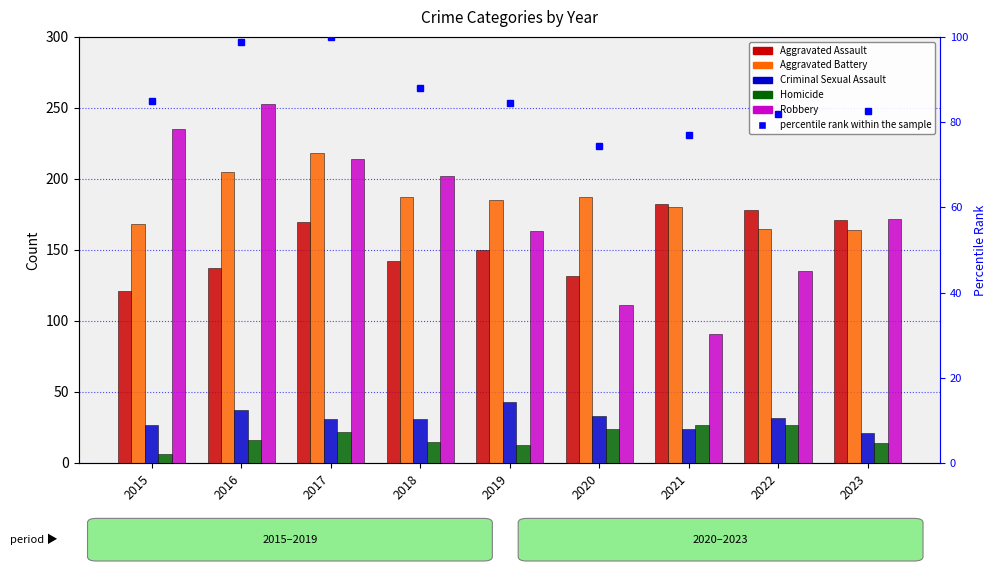

Between 2019 and 2021, which series saw the biggest shift?

Robbery